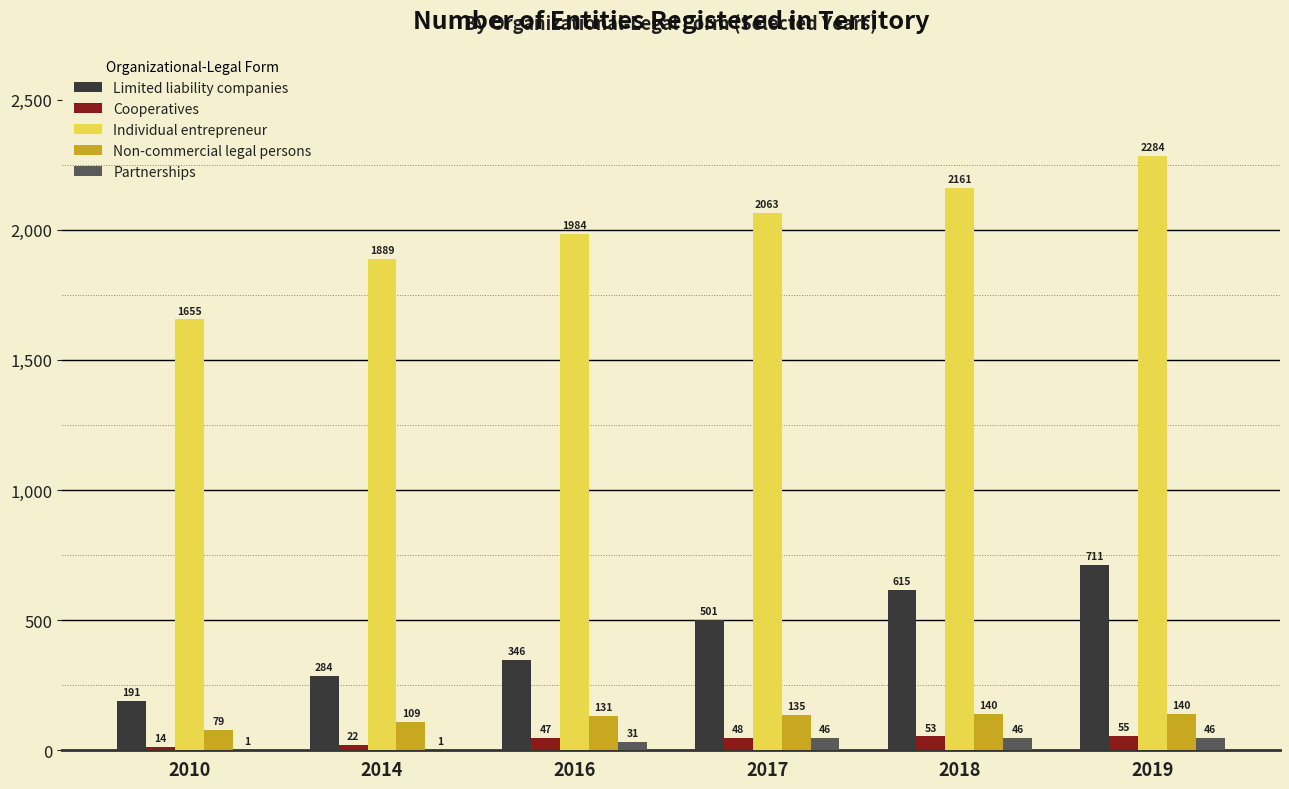

What is the maximum value for Partnerships?

46